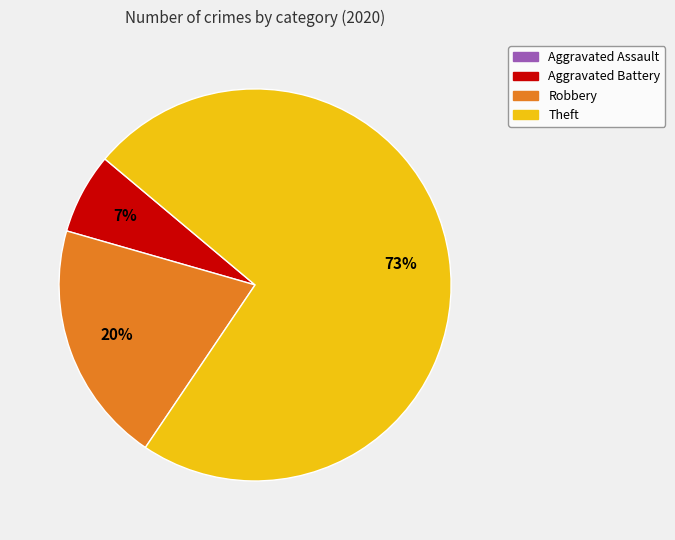

Which slice represents more than half of the pie?

Theft